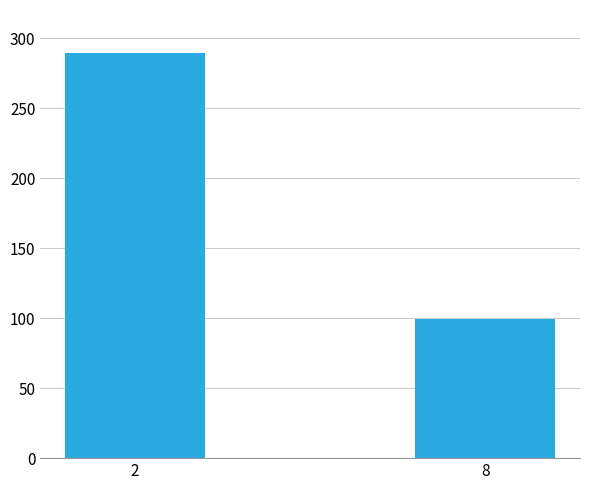

Reading left to right, what are all the values shown in this chart?

289	99